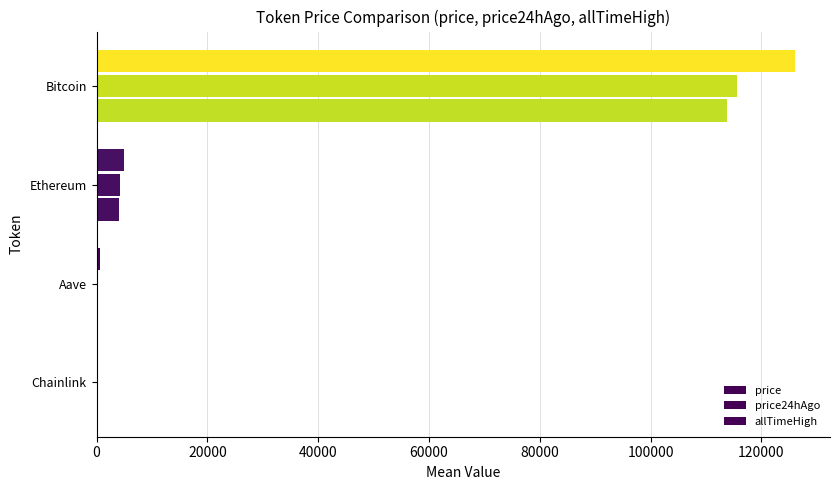

How many data points in allTimeHigh are above 4946?

2